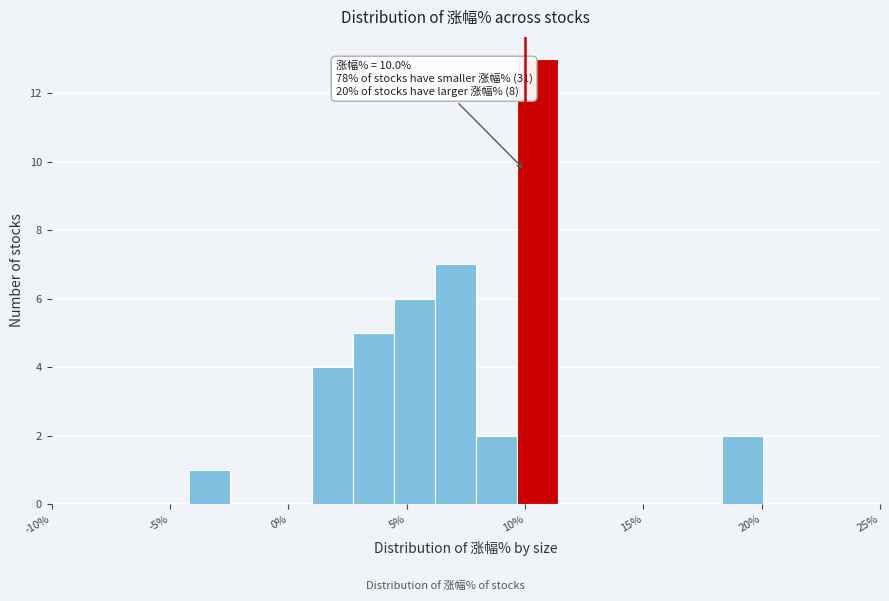

Read against the x-axis, roughly where is the centre of the tallest bar?

10.5